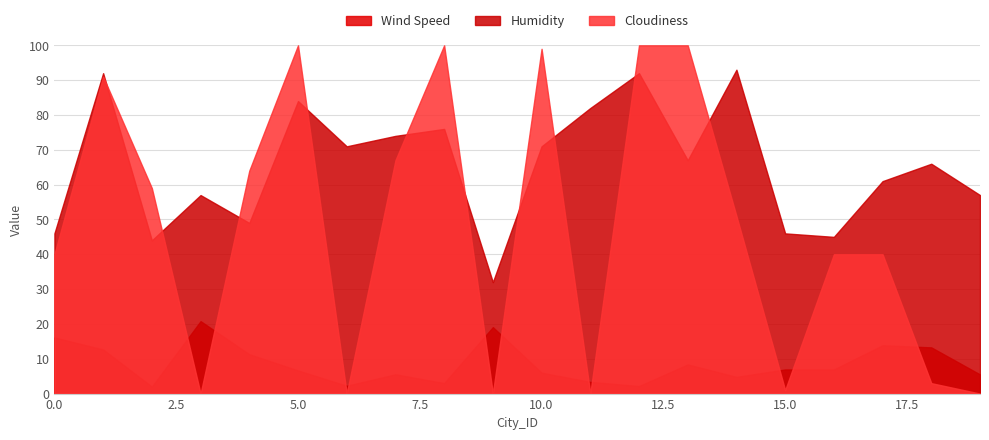

The value of Cloudiness at 7 is 19.8. True or false?

False